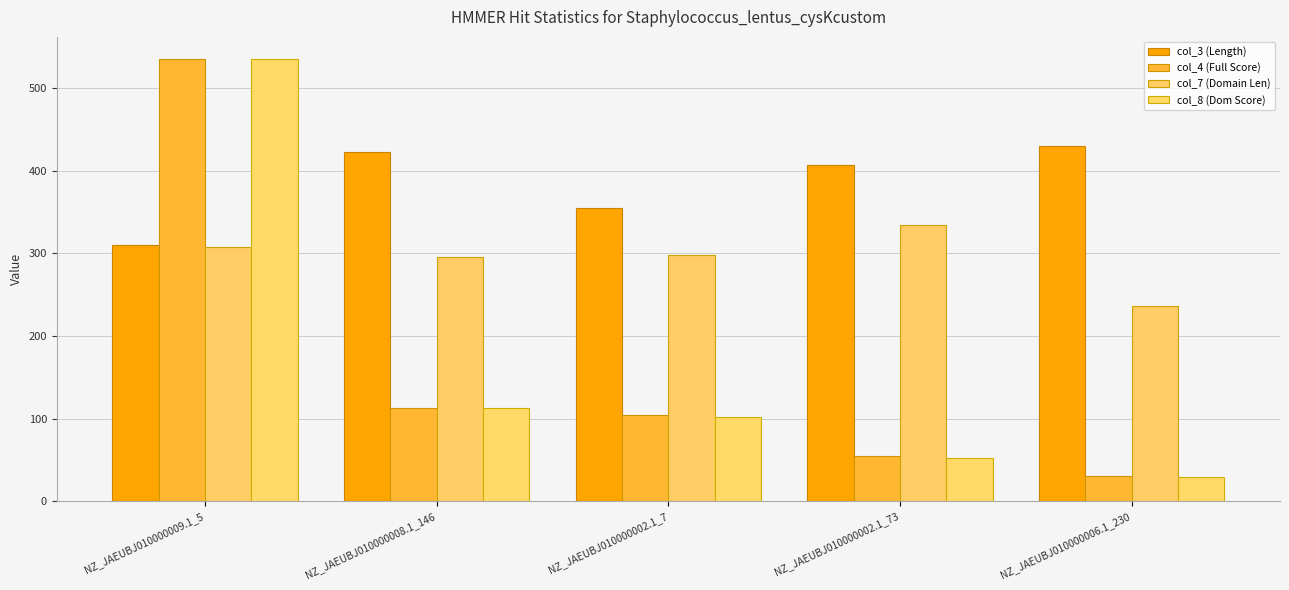

What are all the series names shown in the legend?

col_3 (Length), col_4 (Full Score), col_7 (Domain Len), col_8 (Dom Score)